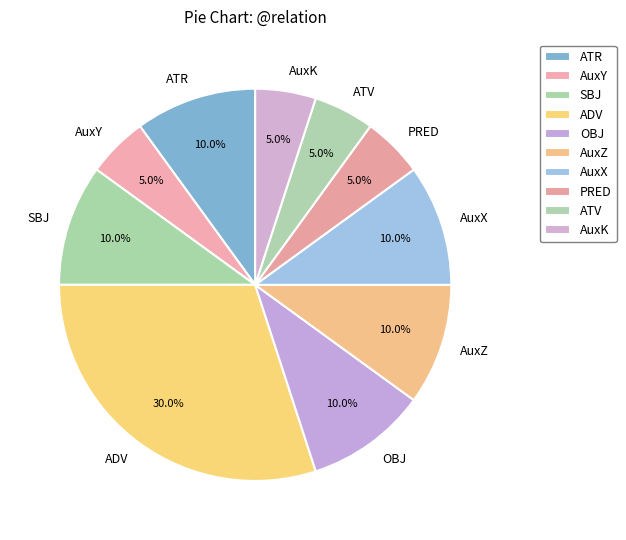

Is it true that OBJ is 3% of the pie?

False